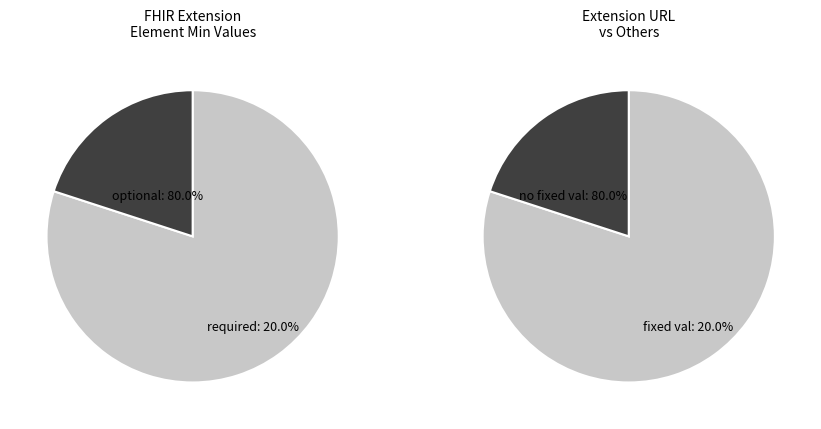

Which has a higher value, Other or Extension.url?

Extension.url